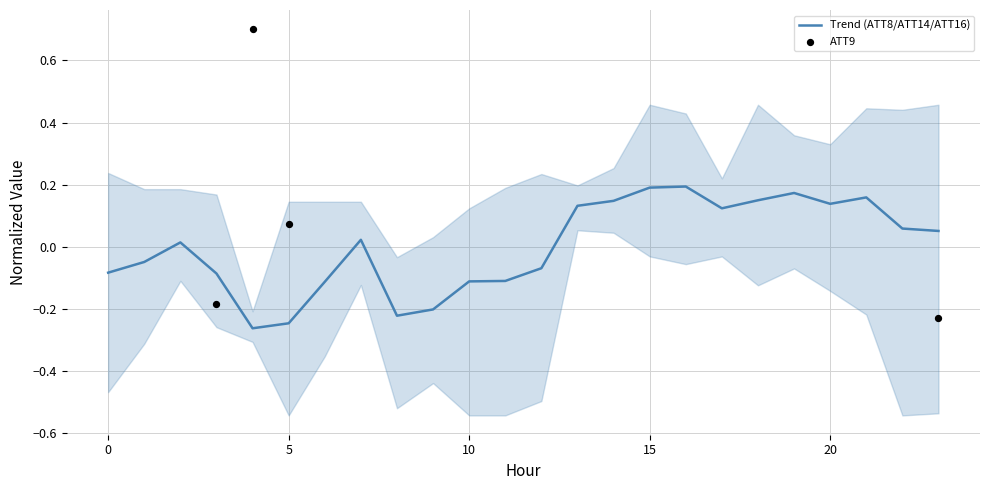

Is it true that Trend (ATT8/ATT14/ATT16) equals -0.1 at 10?

True